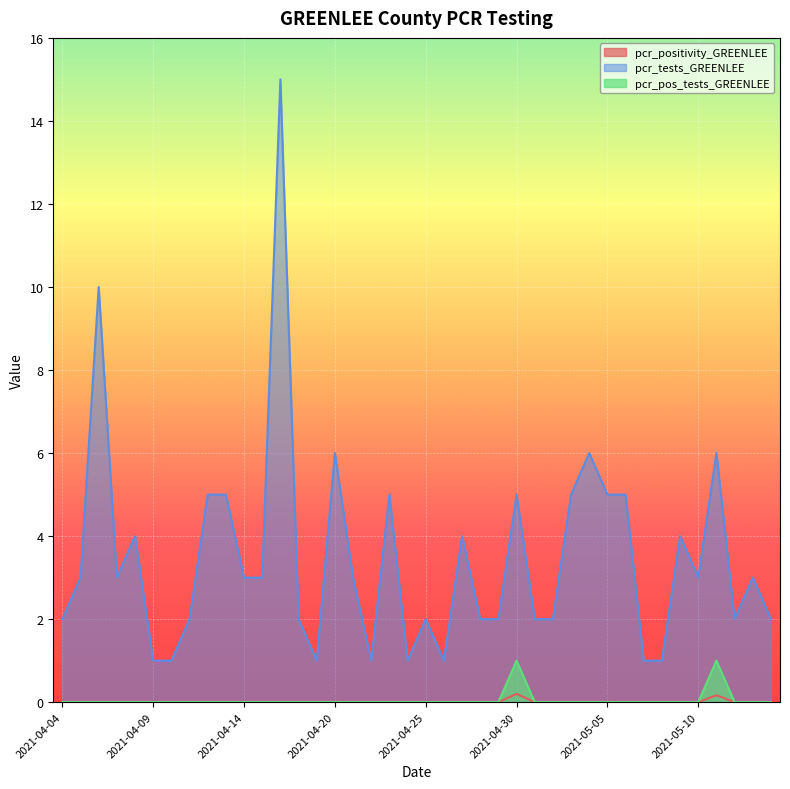

The value of pcr_positivity_GREENLEE at 2021-04-24 is 0.0. True or false?

True